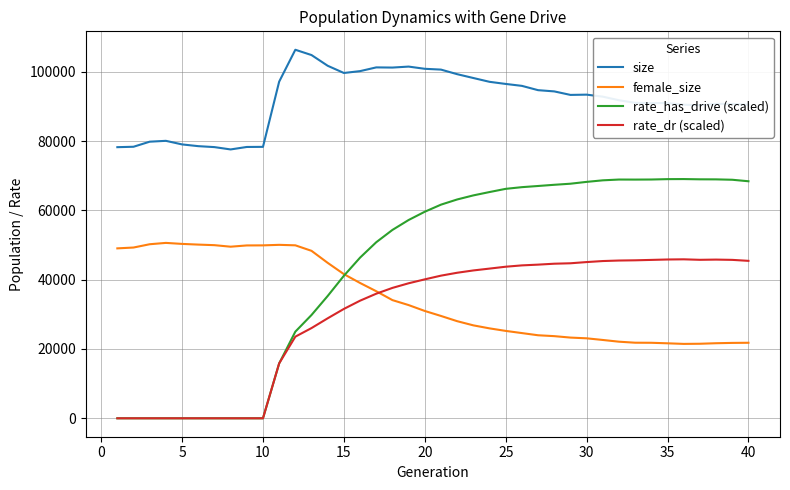

How many series are shown in this chart?

4